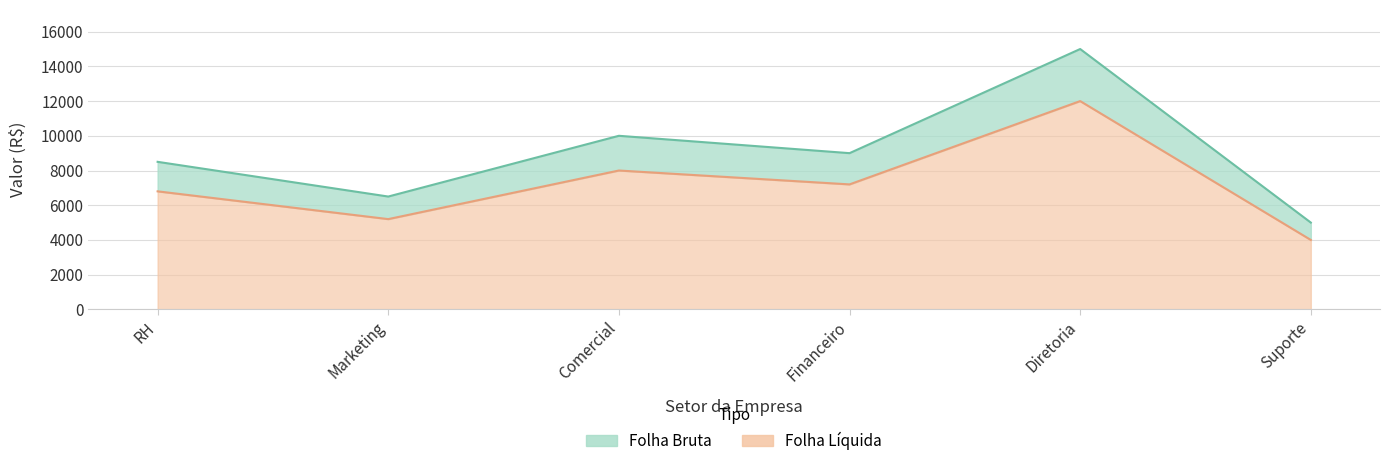

Count the Folha Bruta values in the range 6500 to 10000.

4